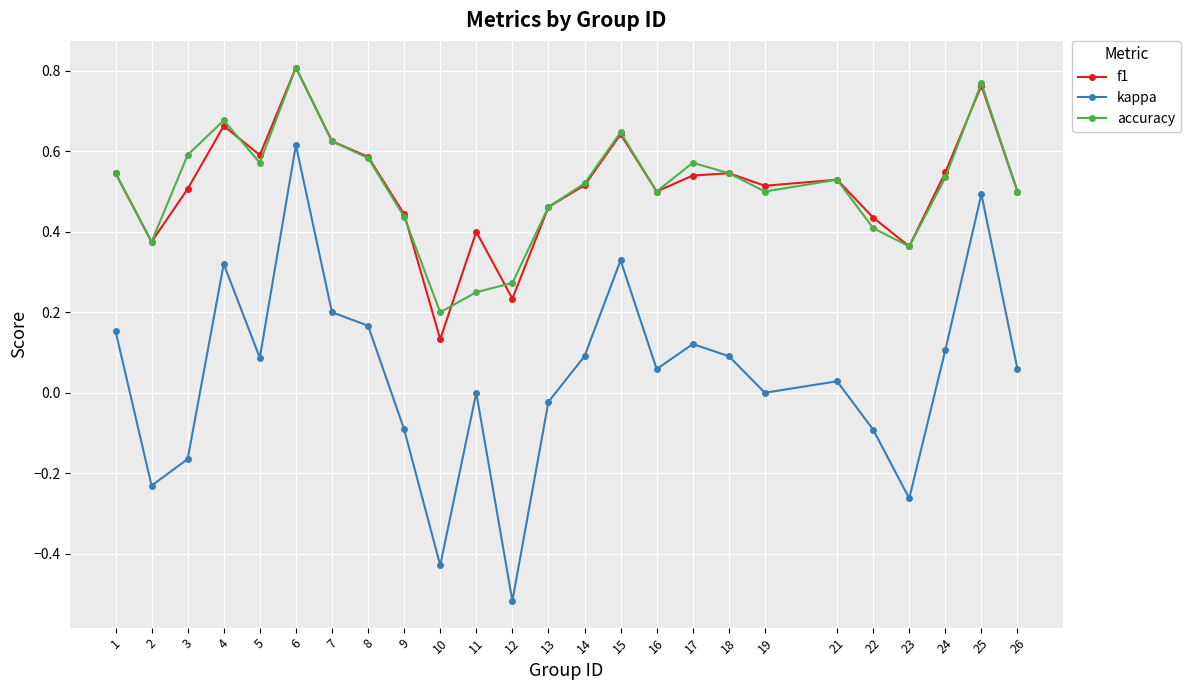

True or false: accuracy has more than 1 points higher than both neighbors.

True